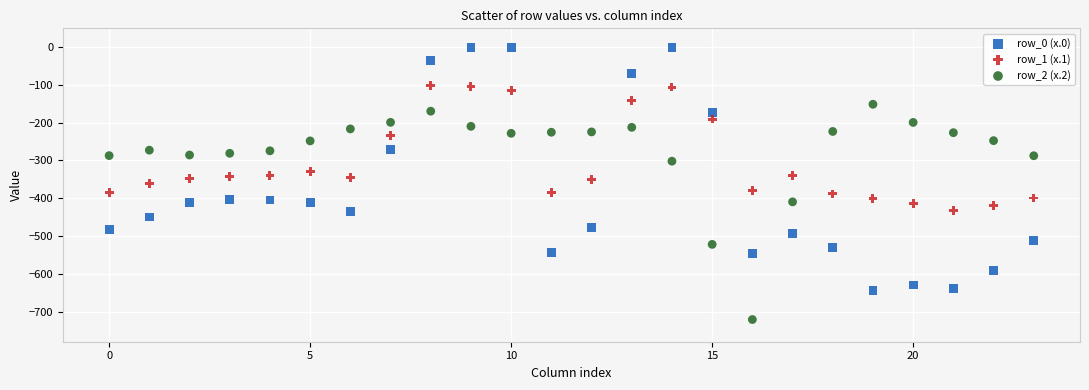

Which series reaches the minimum Y coordinate?

row_2 (x.2)